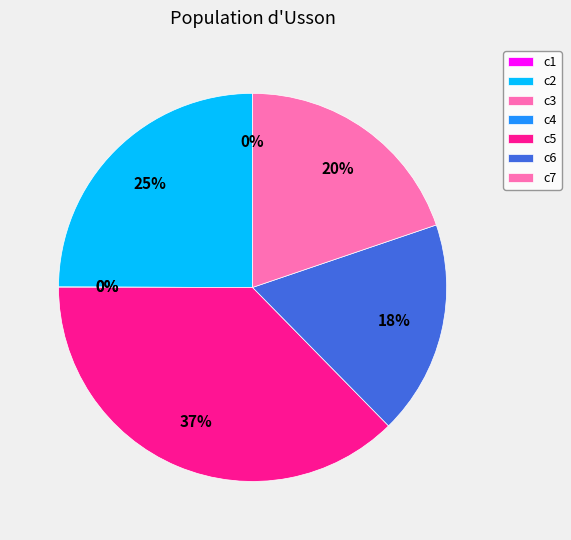

What is the smallest slice in the pie chart?

c3